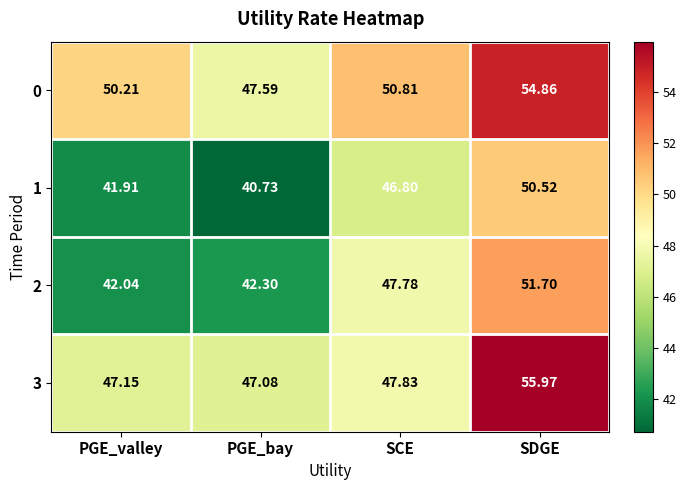

List the labels in order of 1 value, smallest first.

PGE_bay, PGE_valley, SCE, SDGE